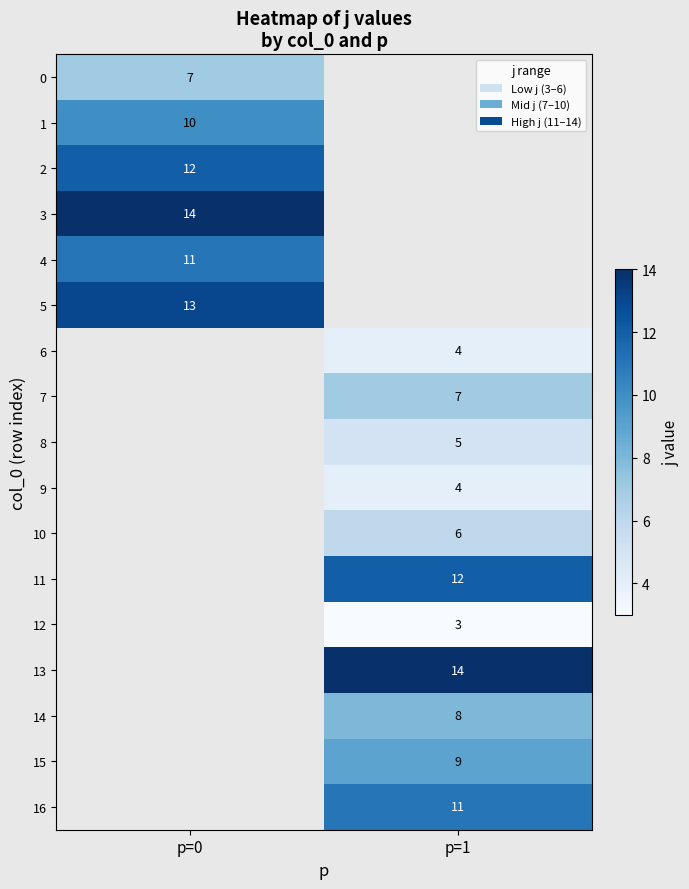

The 11 series shows 12 at p=1. True or false?

True